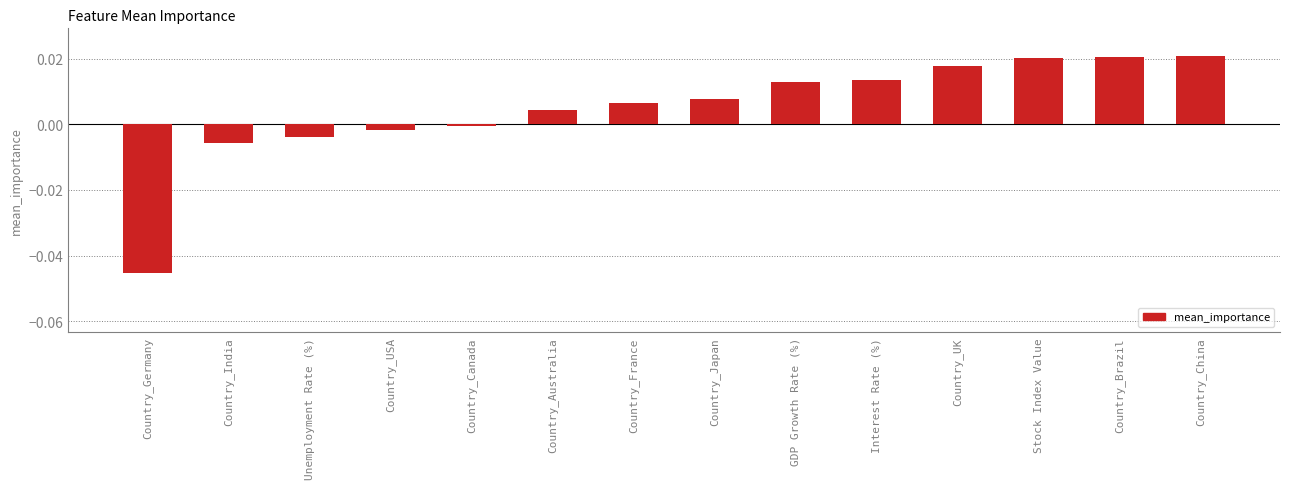

The value at Country_Germany is -0.1. True or false?

False